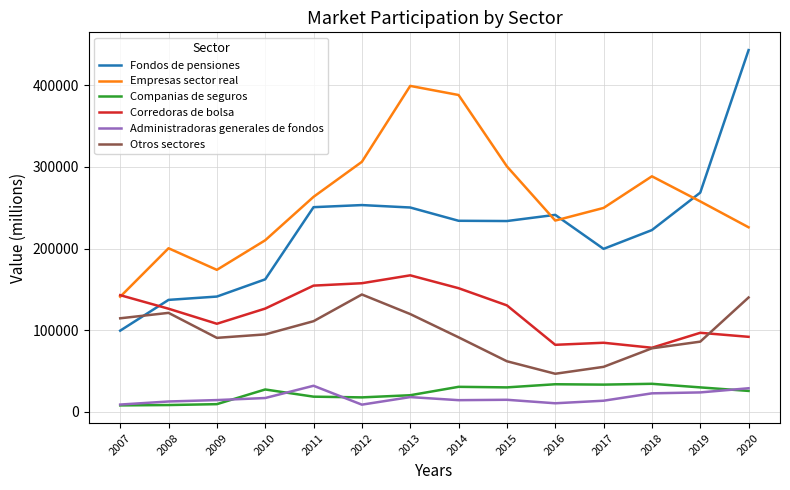

What are all the series names shown in the legend?

Fondos de pensiones, Empresas sector real, Companias de seguros, Corredoras de bolsa, Administradoras generales de fondos, Otros sectores